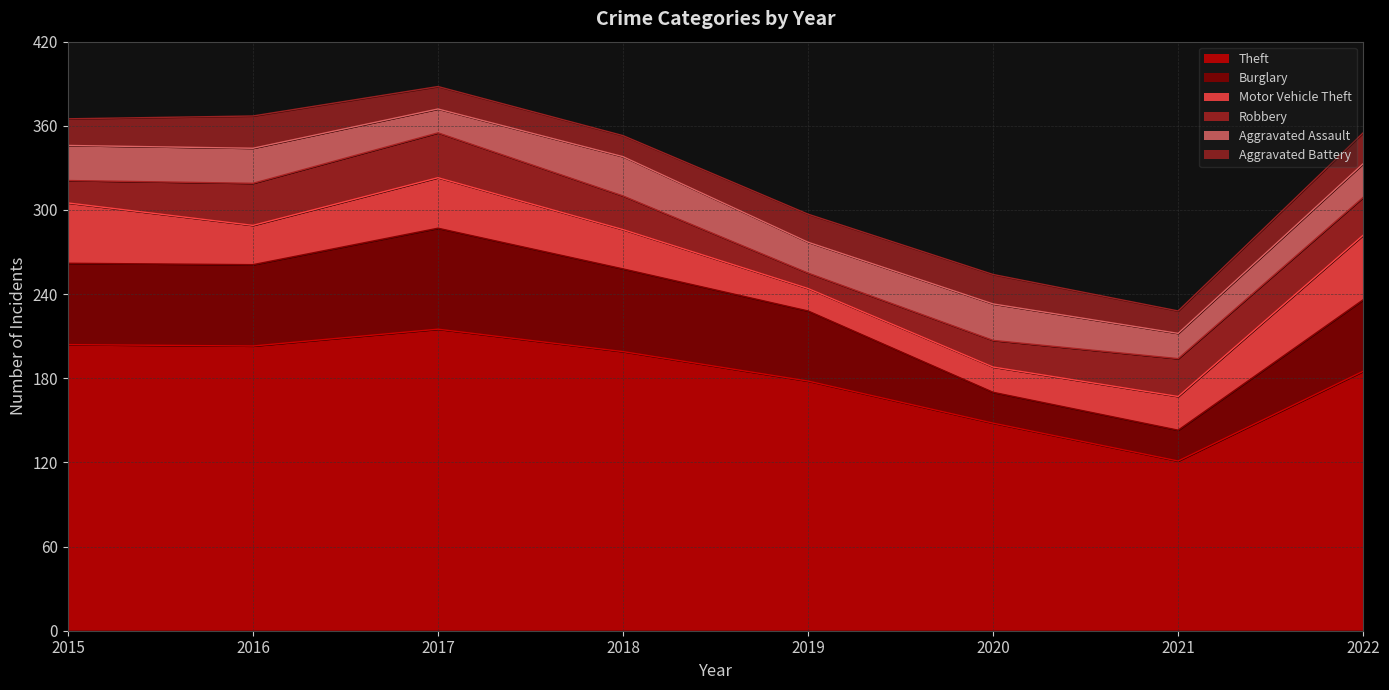

Where is Robbery nearest to the value 21?

2020